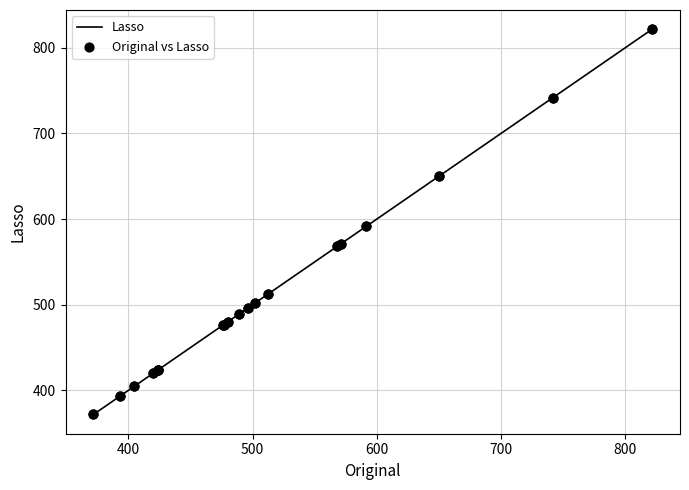

What is the maximum value shown in the chart?

821.4